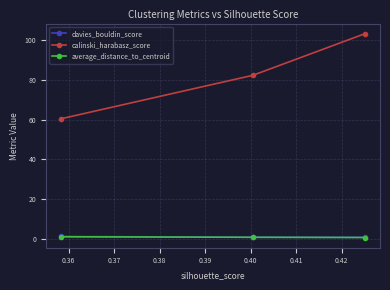

Which series has the largest total across all categories?

calinski_harabasz_score